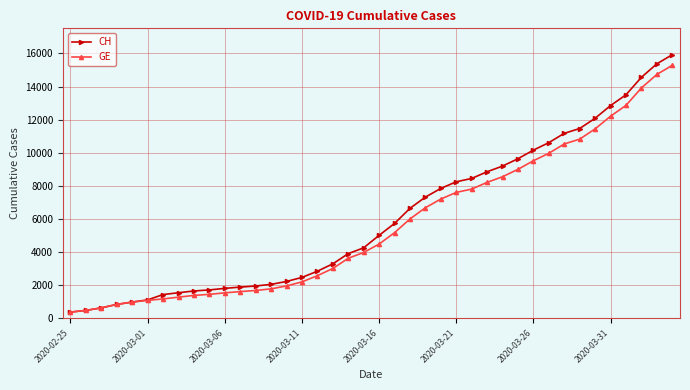

How many values in the CH series are below 5012?

20